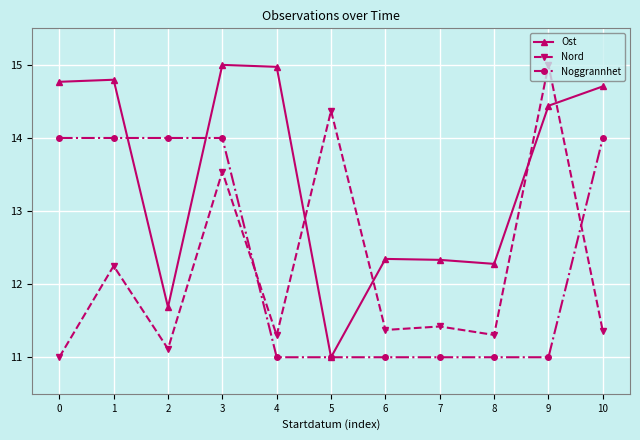

True or false: Nord has a value of 11.0 at 0.

True